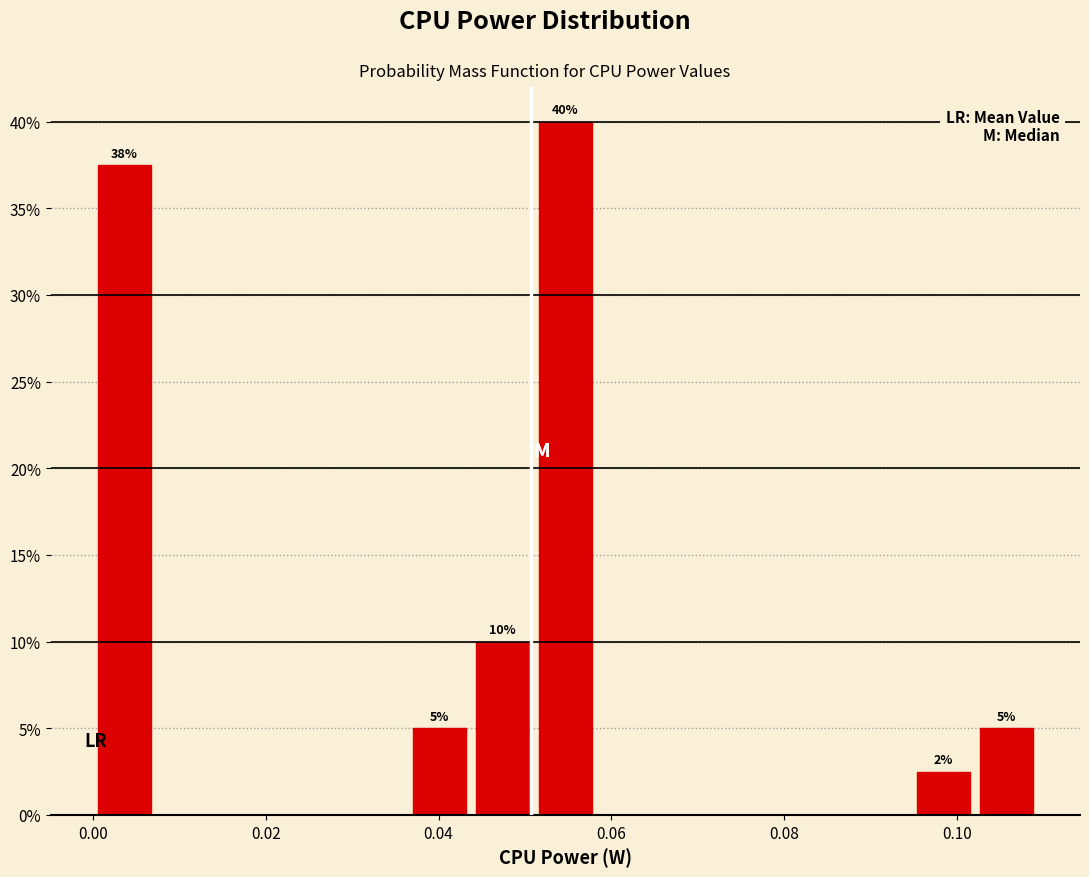

Around what value on the x-axis is the tallest bar? Give the approximate position of its centre, as read against the axis.

0.054